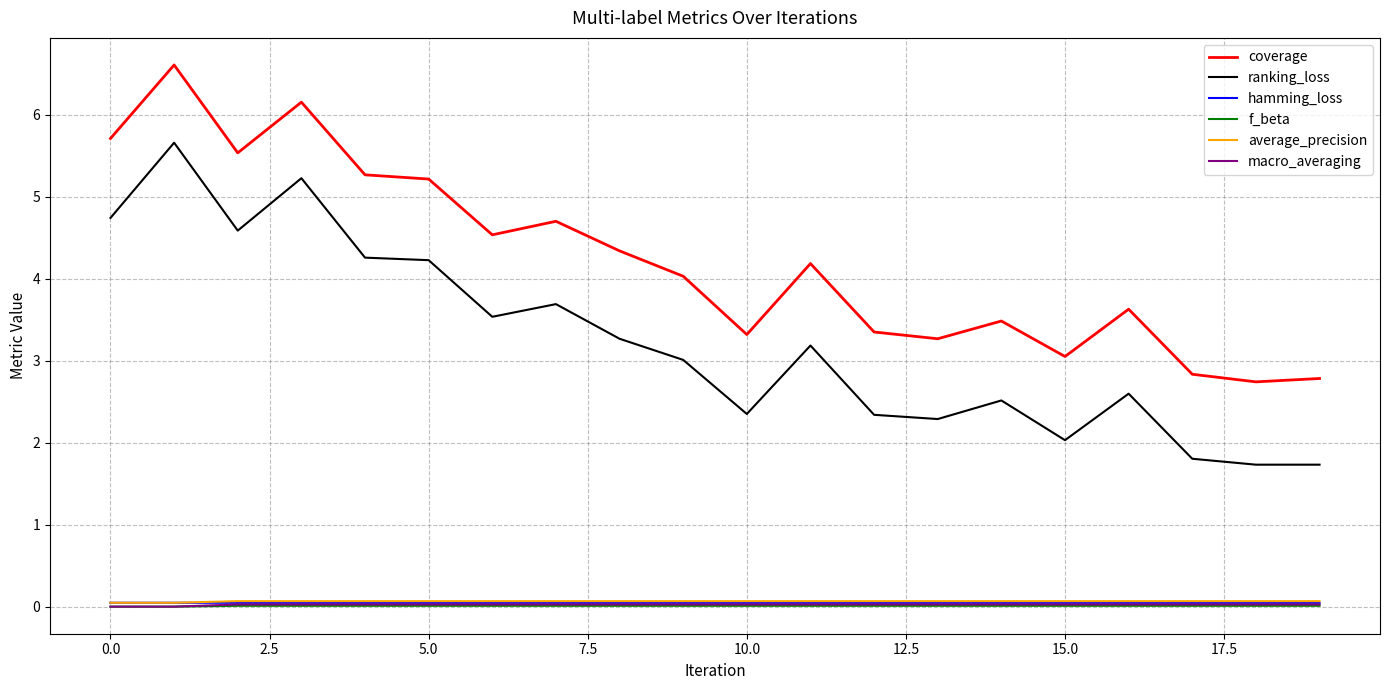

How many intersections are there between hamming_loss and average_precision?

1